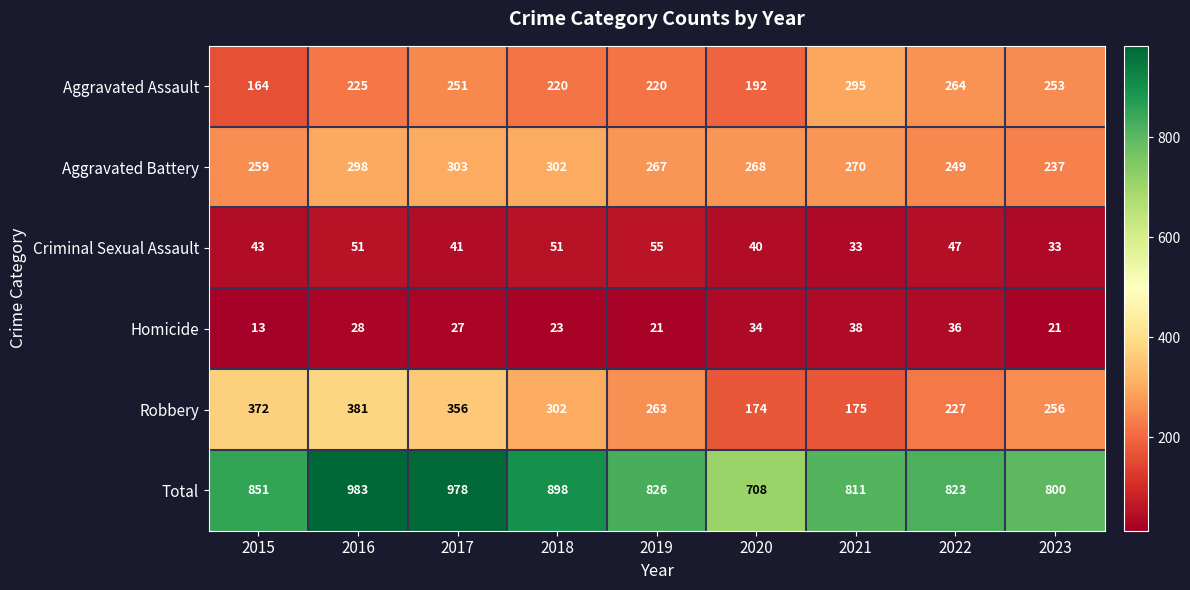

What is the difference between the Aggravated Assault values at 2015 and 2018?

56